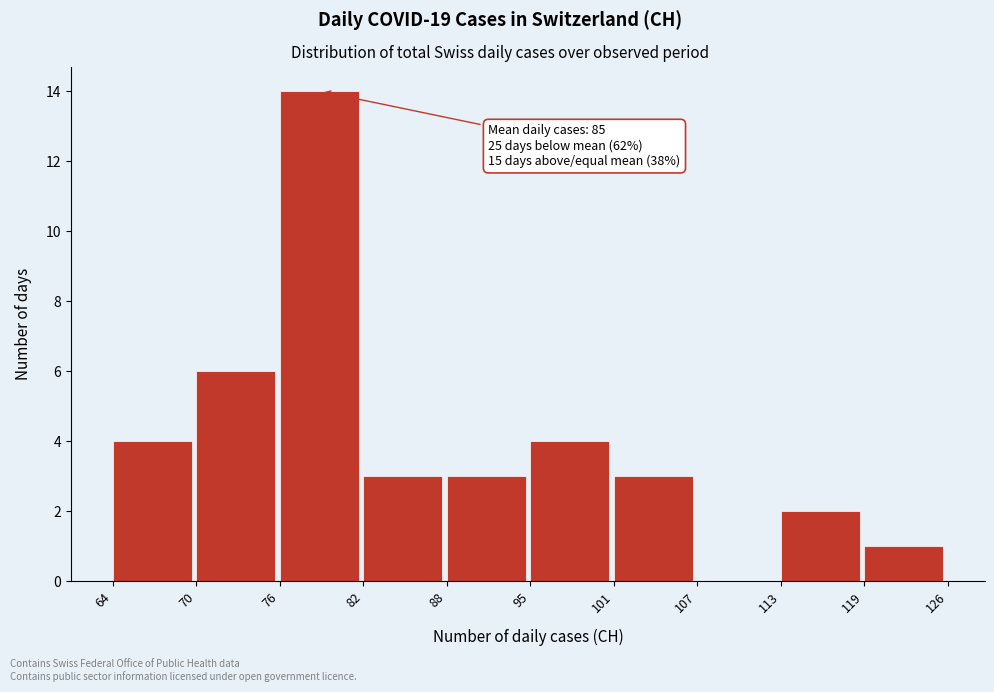

Reading left to right, transcribe all the data shown in this chart.

64=4	70=6	76=14	82=3	88=3	95=4	101=3	107=0	113=2	119=1